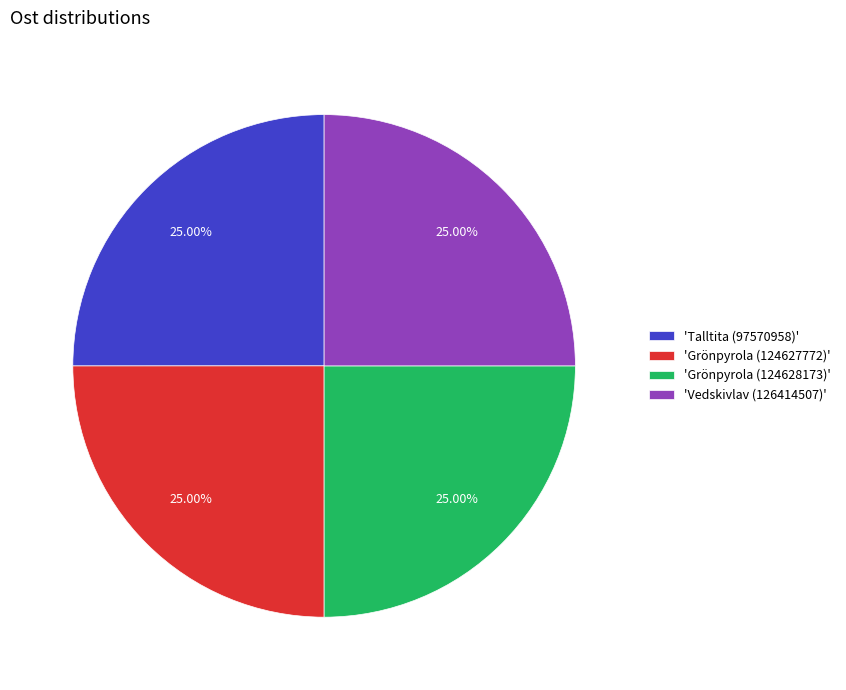

What is the ratio of the value at 'Vedskivlav (126414507)' to the value at 'Grönpyrola (124628173)'?

1.0